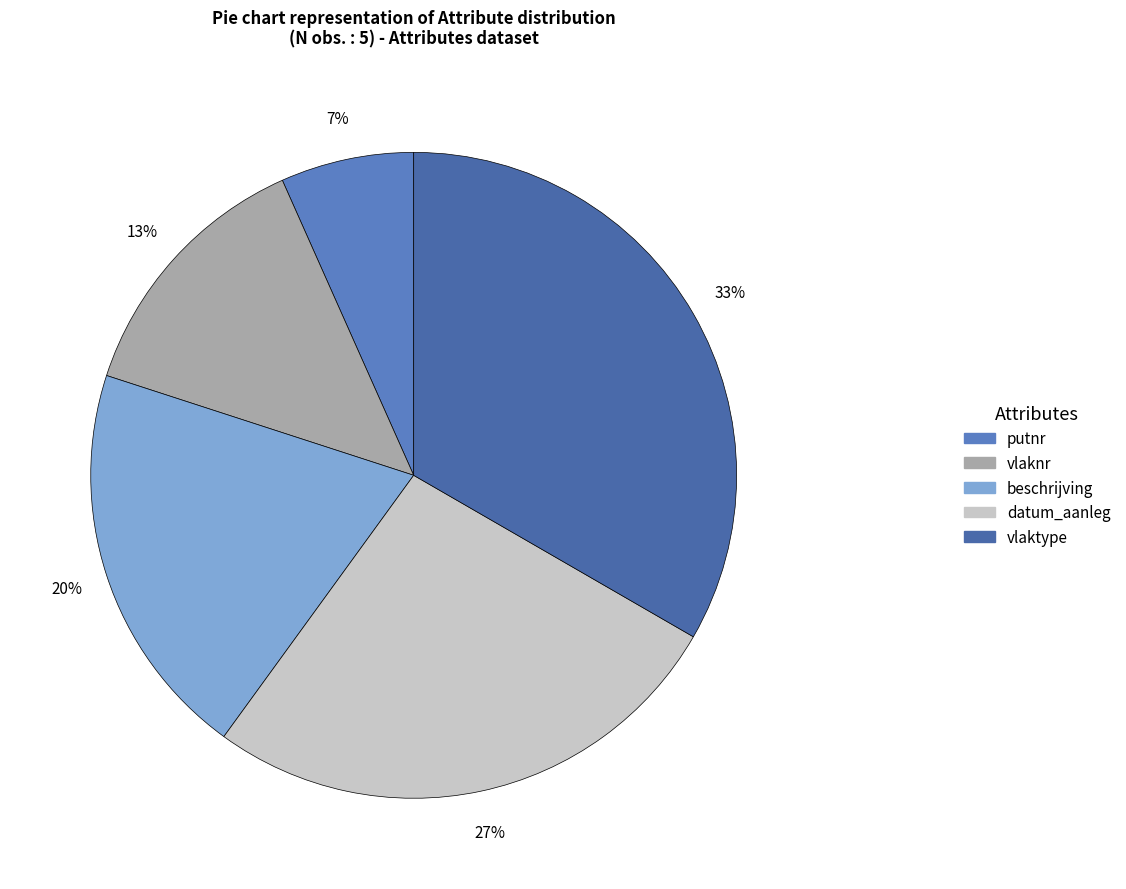

Is the sum of vlaktype and beschrijving greater than half?

Yes